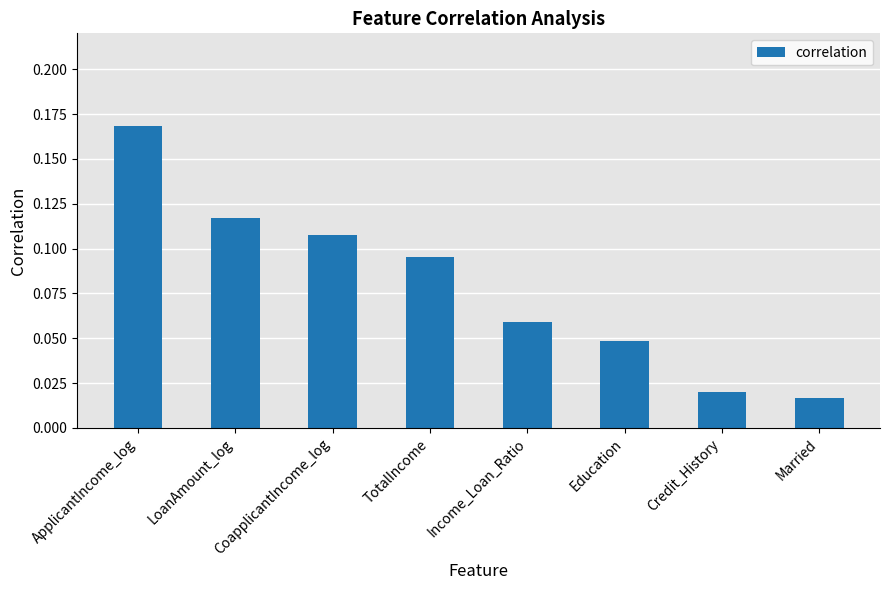

What is the label of the 1st bar from the left?

ApplicantIncome_log